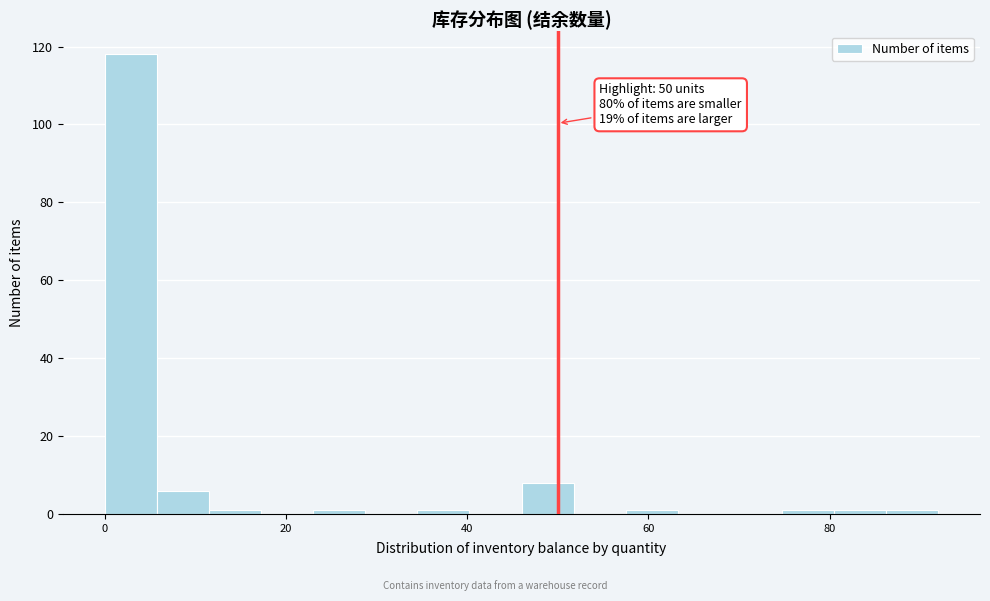

Read against the x-axis, roughly where is the centre of the tallest bar?

2